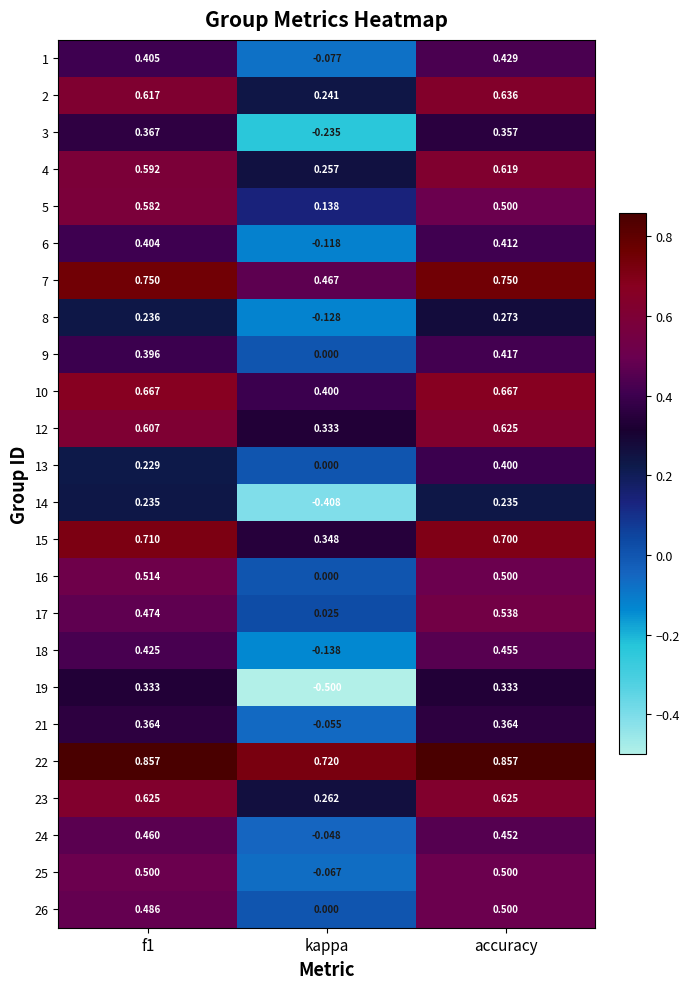

Is the value of 24 at f1 greater than the value of 13 at kappa?

Yes